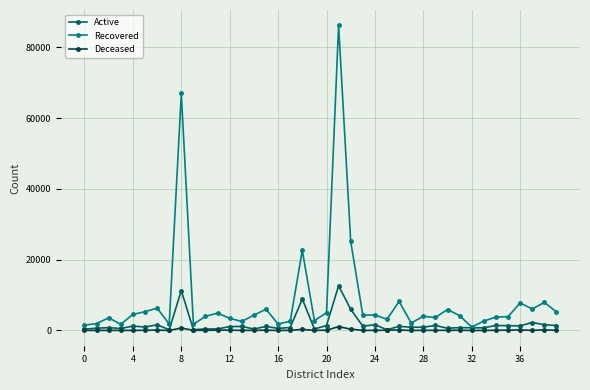

What is the greatest value displayed?

86212